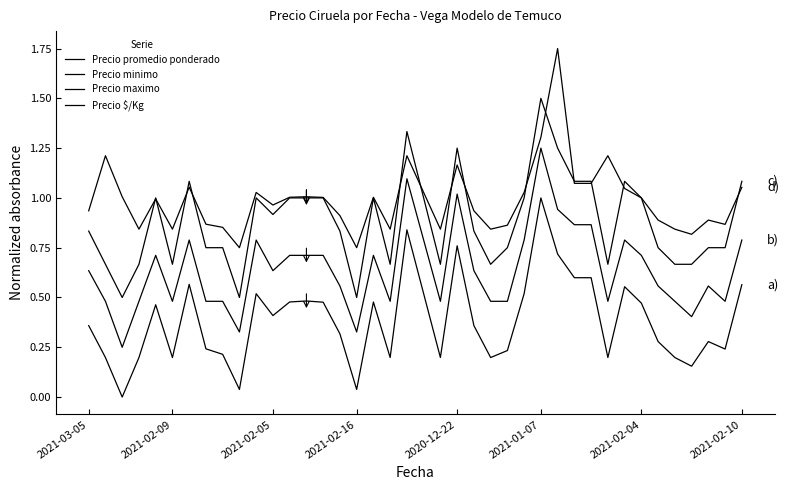

Is this an area chart (filled region under the line)?

No